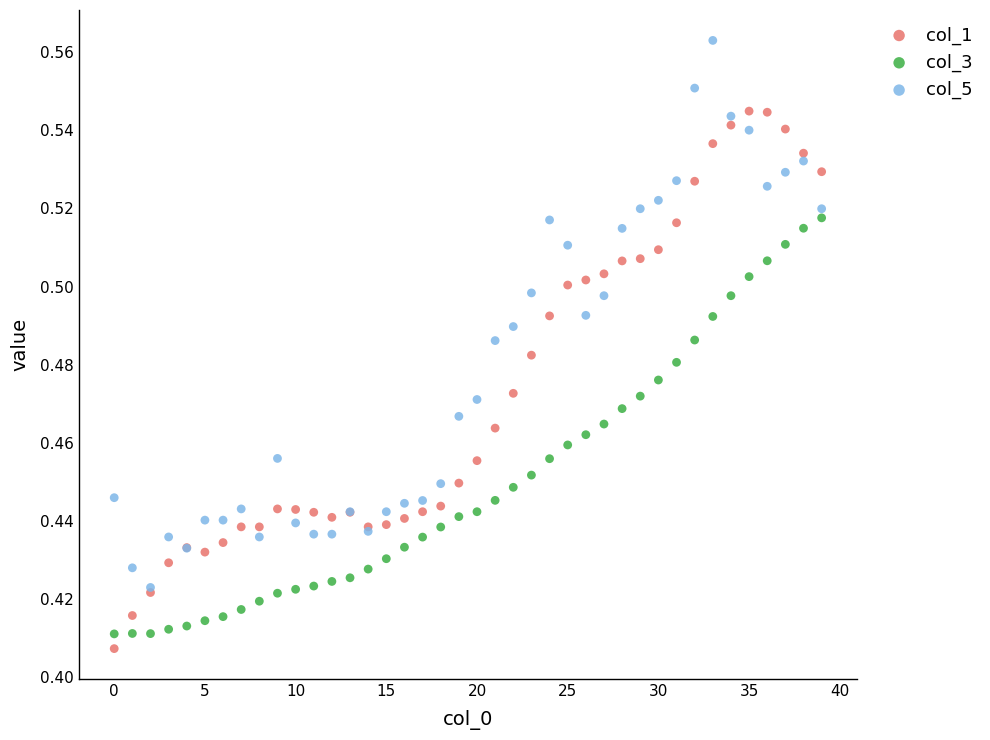

Which series contains the highest Y value?

col_5